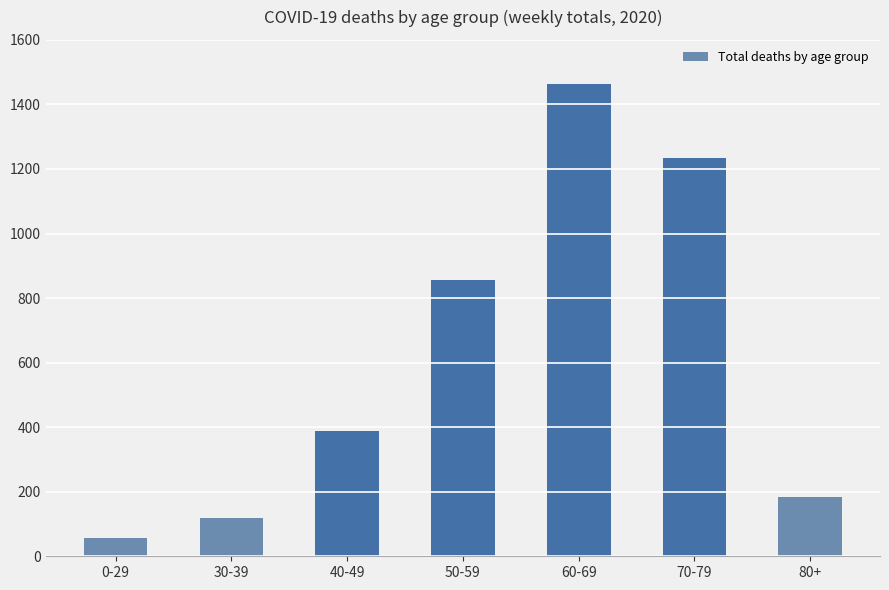

Rank the categories by value from highest to lowest.

60-69, 70-79, 50-59, 40-49, 80+, 30-39, 0-29